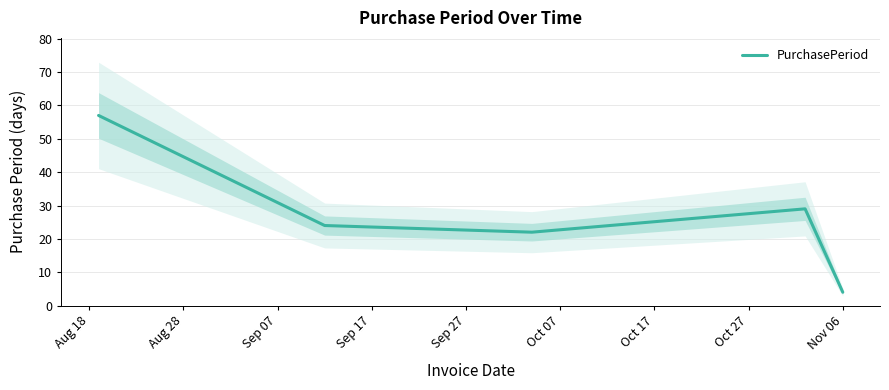

What is the minimum value for PurchasePeriod?

4